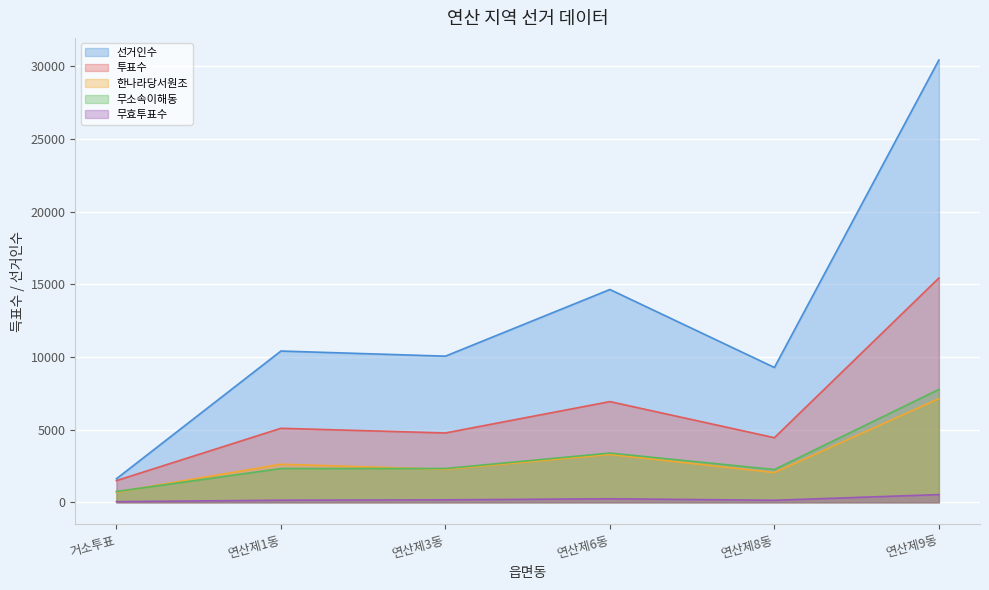

Reading right to left, transcribe all the data shown in this chart.

선거인수: 30424	9275	14639	10054	10407	1620
투표수: 15429	4445	6929	4771	5092	1494
한나라당서원조: 7130	2046	3295	2273	2621	703
무소속이해동: 7766	2258	3388	2327	2325	745
무효투표수: 533	141	246	171	146	46